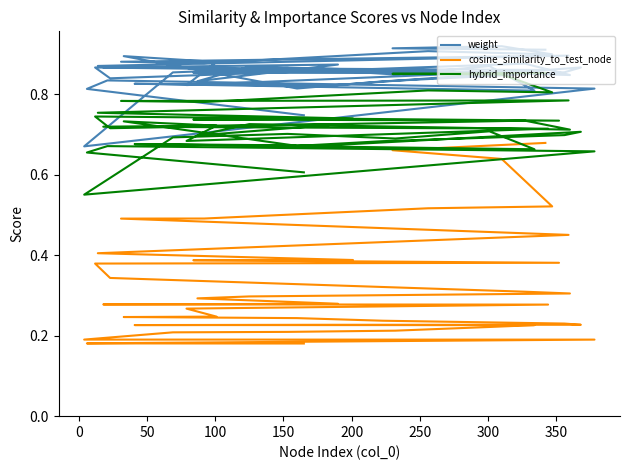

What is the label of the 7th point from the left?

250